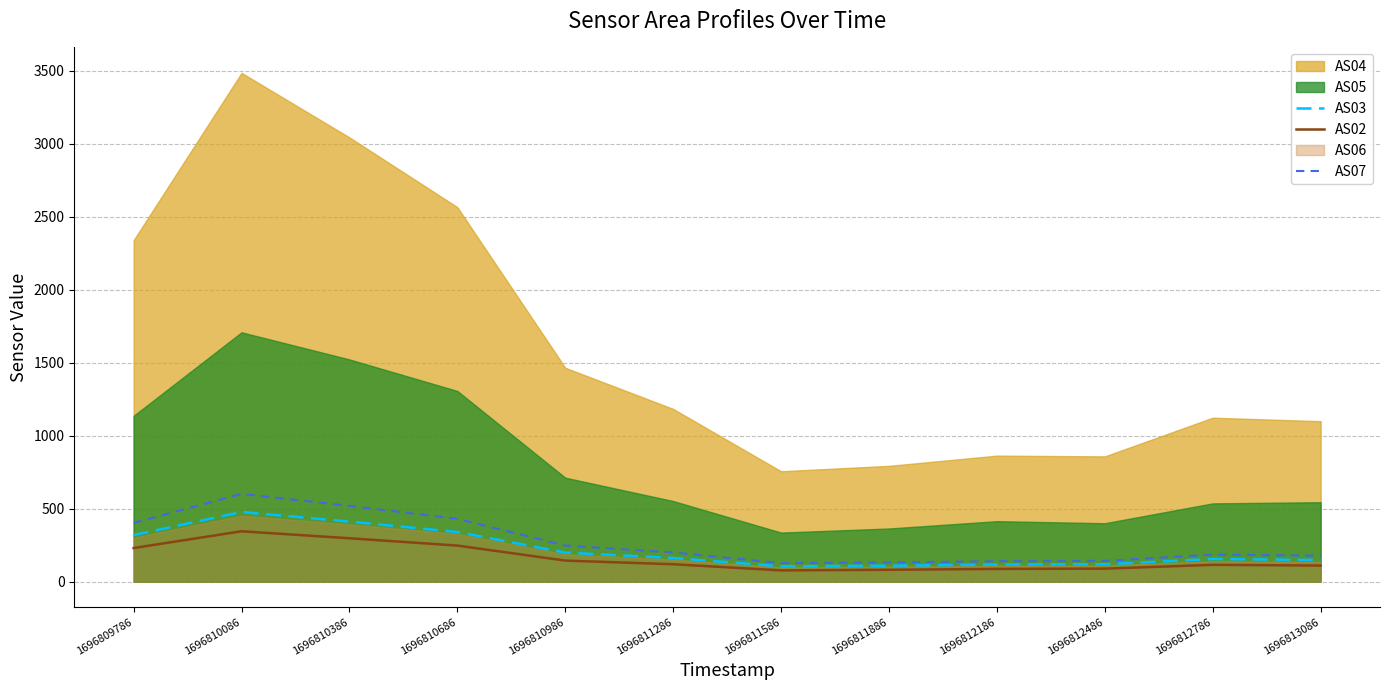

At which category does AS03 reach its first local peak?

1696810086